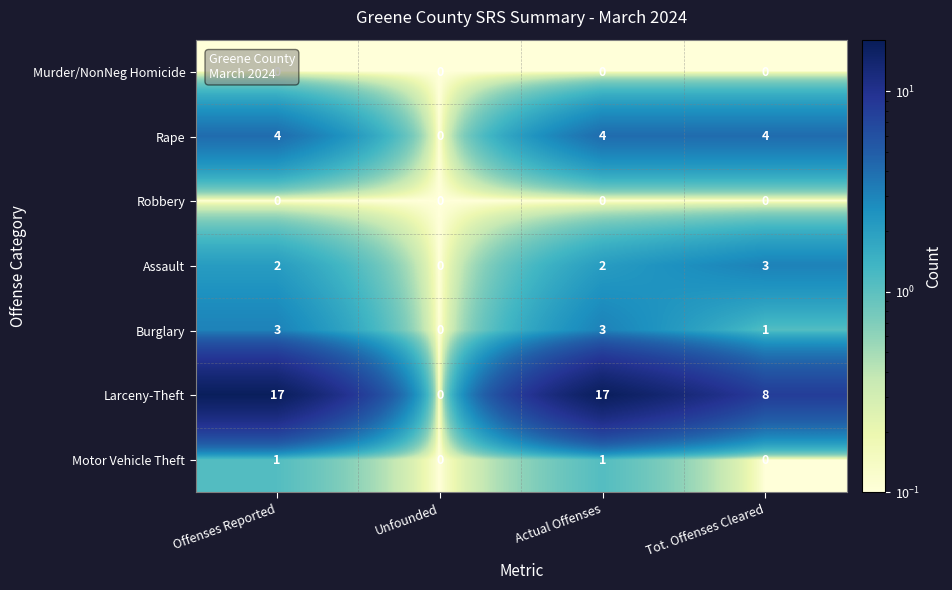

Count the Assault values in the range 2 to 3.

3